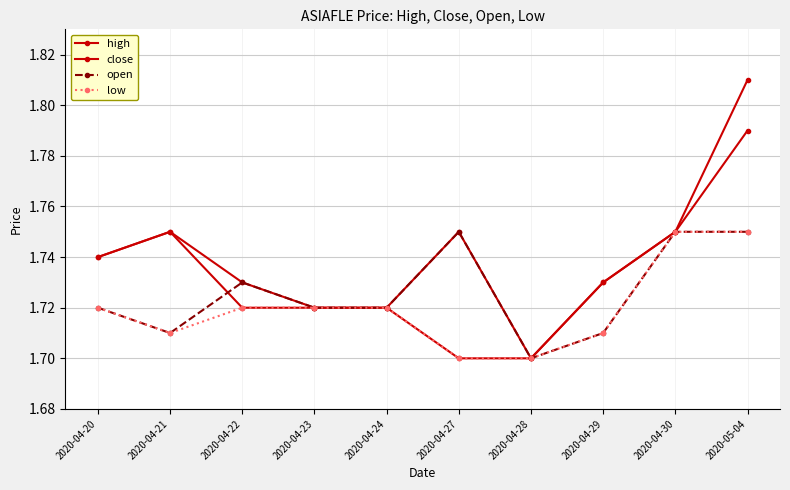

How many lines are shown in the chart?

4